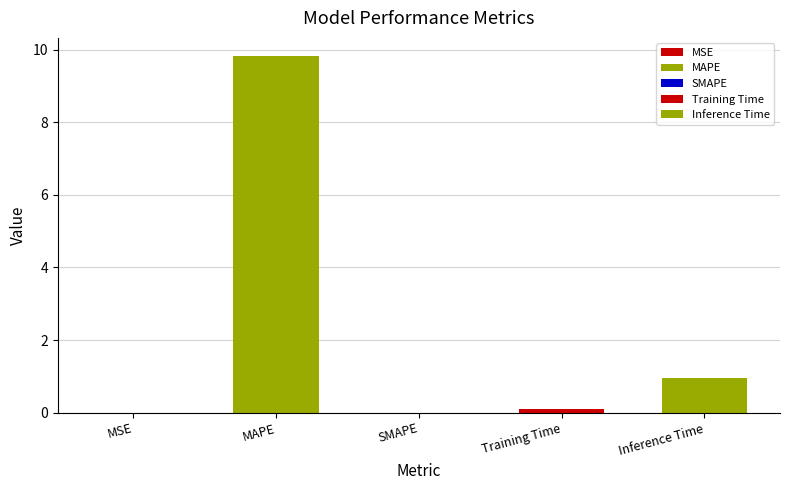

What is the average value?

2.2